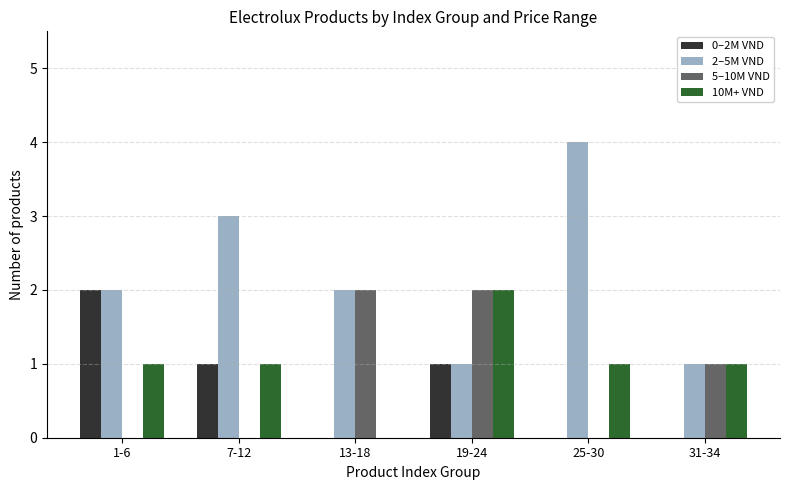

Is the value of 10M+ VND at 19-24 greater than the value of 2–5M VND at 7-12?

No